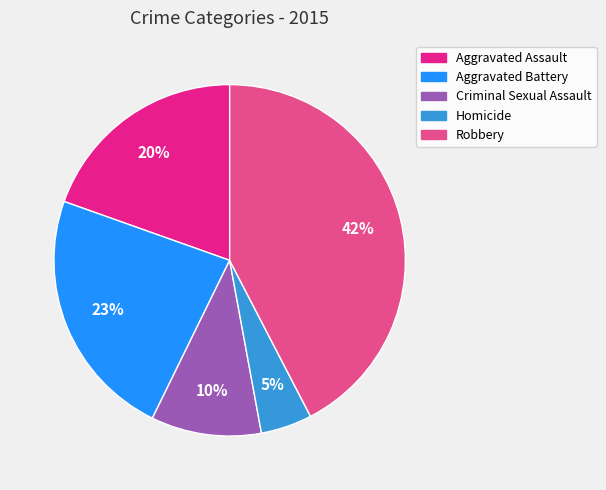

The Aggravated Battery slice represents 8% of the pie. True or false?

False